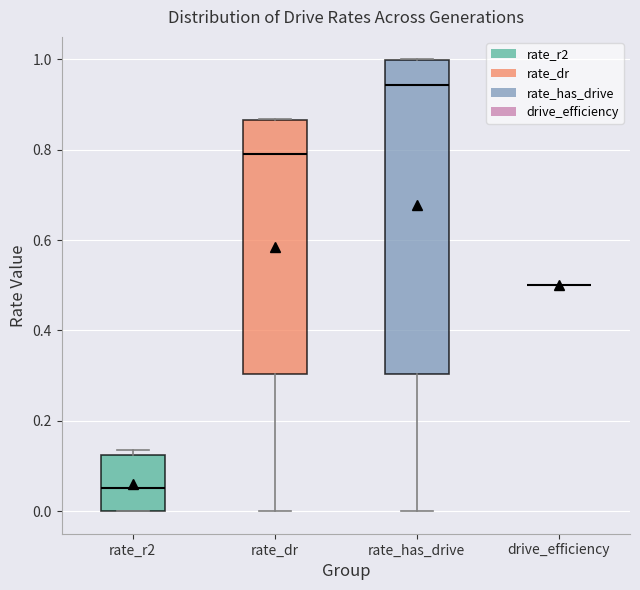

Comparing the boxes themselves (not the whiskers), which one is the tallest?

rate_has_drive